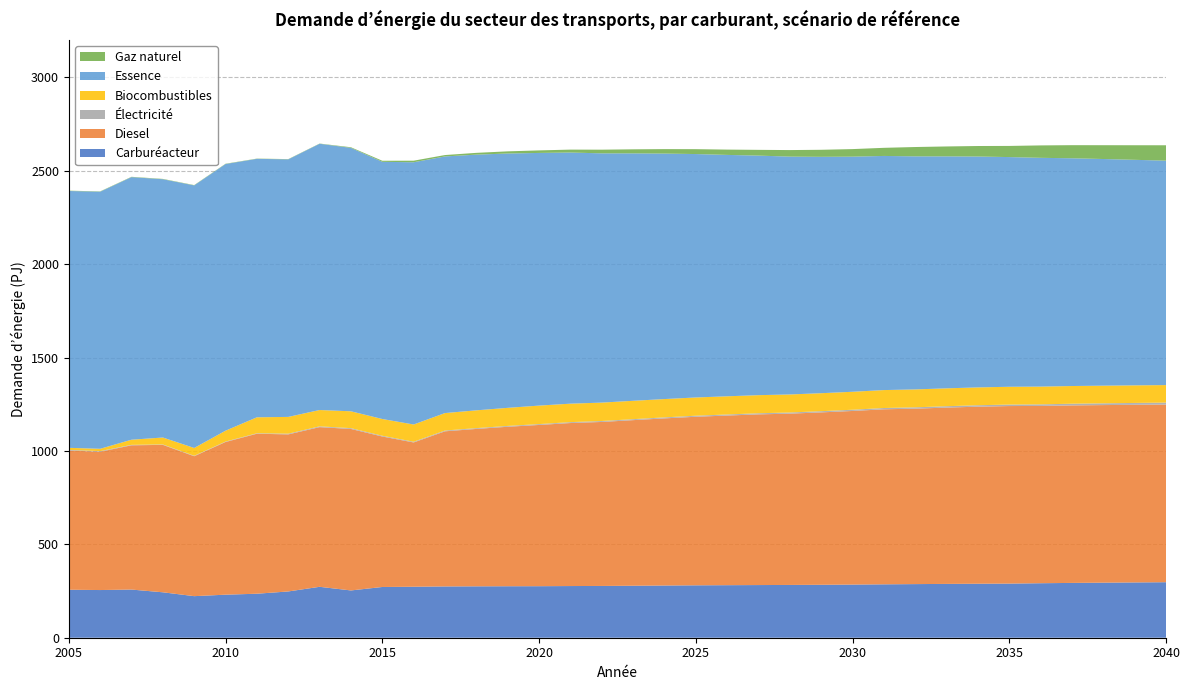

Reading left to right, extract all data points from this chart.

Carburéacteur: 2005=256.9	2006=255.2	2007=257.8	2008=243.2	2009=222.6	2010=230.4	2011=235.5	2012=247.7	2013=272.6	2014=253.1	2015=271.6	2016=273.0	2017=274.6	2018=275.2	2019=275.6	2020=275.9	2021=276.7	2022=277.2	2023=278.3	2024=279.5	2025=280.6	2026=281.3	2027=282.0	2028=282.5	2029=283.4	2030=284.5	2031=285.9	2032=287.1	2033=288.1	2034=289.1	2035=289.8	2036=291.8	2037=293.4	2038=294.8	2039=296.0	2040=297.2
Diesel: 2005=745.2	2006=740.4	2007=772.3	2008=789.3	2009=749.1	2010=817.4	2011=856.6	2012=840.9	2013=854.8	2014=864.6	2015=805.7	2016=772.4	2017=830.5	2018=842.6	2019=853.8	2020=863.2	2021=872.7	2022=878.0	2023=886.5	2024=894.8	2025=902.4	2026=908.1	2027=913.8	2028=917.1	2029=923.0	2030=929.4	2031=937.0	2032=939.3	2033=943.9	2034=947.9	2035=950.5	2036=949.2	2037=950.3	2038=950.7	2039=950.9	2040=951.0
Électricité: 2005=3.4	2006=3.4	2007=2.4	2008=2.3	2009=2.3	2010=2.4	2011=2.5	2012=3.9	2013=4.2	2014=4.4	2015=4.0	2016=3.9	2017=4.2	2018=4.3	2019=4.5	2020=4.6	2021=4.9	2022=5.1	2023=5.3	2024=5.4	2025=5.6	2026=5.8	2027=6.0	2028=6.2	2029=6.4	2030=6.7	2031=6.9	2032=7.2	2033=7.4	2034=7.7	2035=8.0	2036=8.5	2037=9.0	2038=9.5	2039=10.1	2040=10.6
Biocombustibles: 2005=11.1	2006=12.3	2007=27.6	2008=37.1	2009=41.8	2010=58.1	2011=85.5	2012=89.7	2013=87.4	2014=90.2	2015=89.6	2016=92.2	2017=93.5	2018=95.2	2019=96.8	2020=99.0	2021=98.9	2022=98.5	2023=98.3	2024=98.0	2025=97.7	2026=97.2	2027=96.9	2028=96.5	2029=96.3	2030=96.1	2031=96.0	2032=95.9	2033=95.7	2034=95.5	2035=95.2	2036=95.0	2037=94.7	2038=94.4	2039=94.1	2040=93.8
Essence: 2005=1375.0	2006=1376.3	2007=1405.8	2008=1382.7	2009=1405.8	2010=1427.6	2011=1383.6	2012=1378.8	2013=1425.4	2014=1410.2	2015=1376.9	2016=1404.0	2017=1373.9	2018=1368.9	2019=1361.6	2020=1352.7	2021=1344.5	2022=1334.4	2023=1324.6	2024=1314.2	2025=1303.2	2026=1292.3	2027=1282.5	2028=1273.3	2029=1265.4	2030=1258.7	2031=1253.5	2032=1247.8	2033=1241.9	2034=1236.0	2035=1229.7	2036=1224.7	2037=1219.3	2038=1213.4	2039=1207.4	2040=1201.4
Gaz naturel: 2005=1.7	2006=1.7	2007=1.8	2008=1.7	2009=1.7	2010=1.7	2011=1.3	2012=1.4	2013=1.2	2014=3.4	2015=5.7	2016=8.4	2017=7.4	2018=9.5	2019=11.6	2020=13.6	2021=15.6	2022=19.6	2023=21.7	2024=23.9	2025=26.2	2026=28.4	2027=30.8	2028=35.1	2029=37.7	2030=40.5	2031=43.4	2032=49.9	2033=53.1	2034=56.3	2035=59.7	2036=66.5	2037=70.1	2038=73.9	2039=78.0	2040=82.5